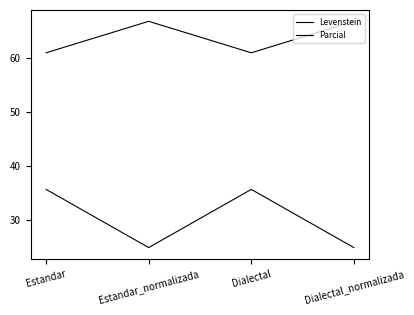

Does the chart have visible grid lines?

No